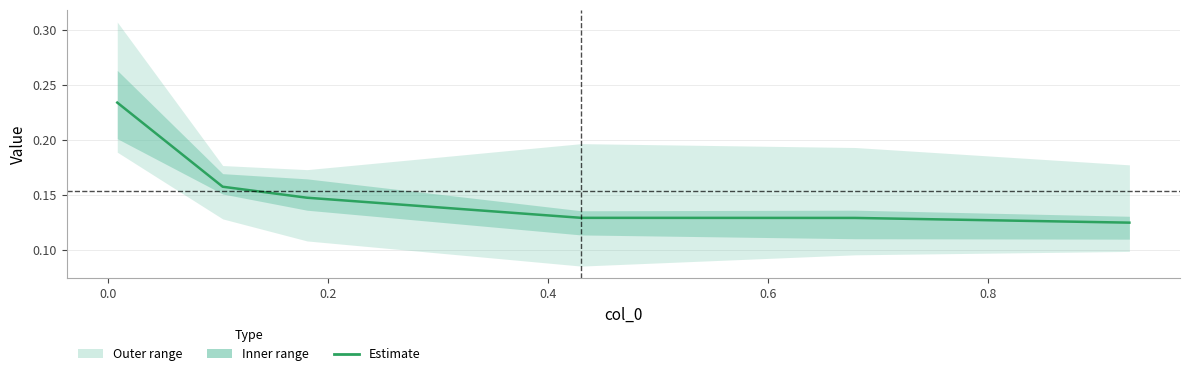

How many categories are shown in the chart?

6